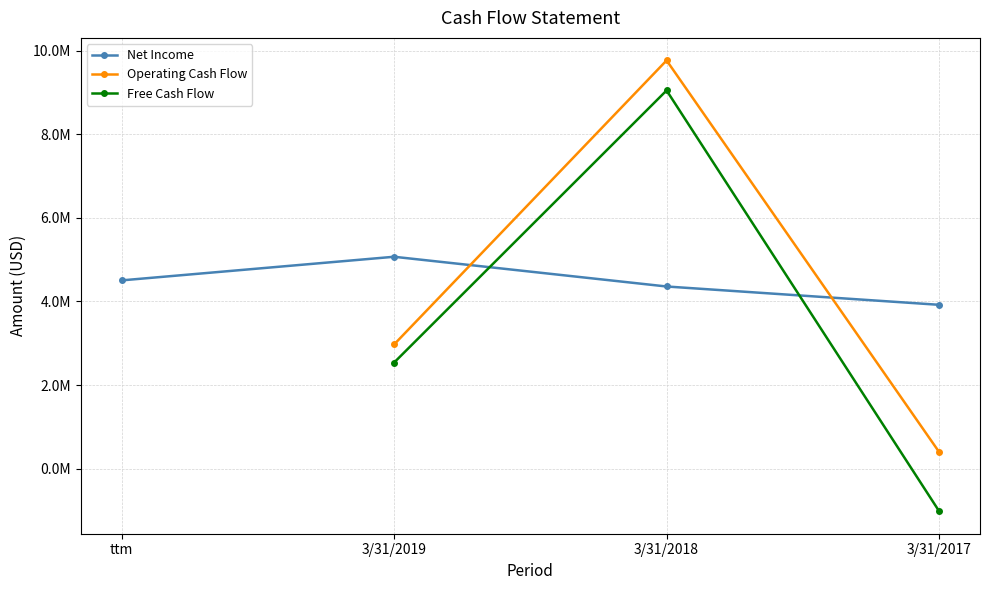

In Net Income, how many points are higher than both neighbors (excluding endpoints)?

1